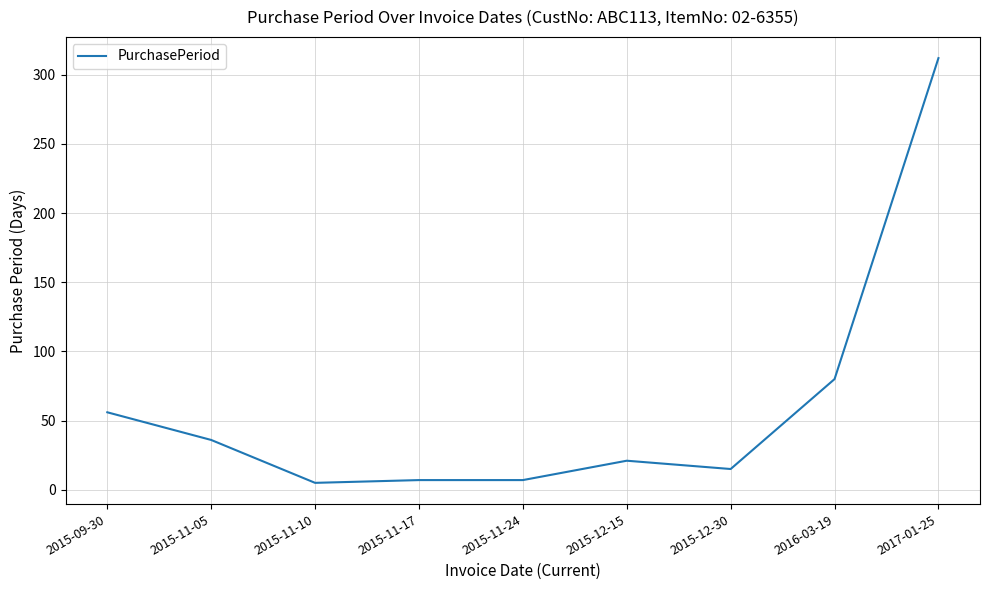

The chart shows a value of 38 at 2016-03-19. True or false?

False